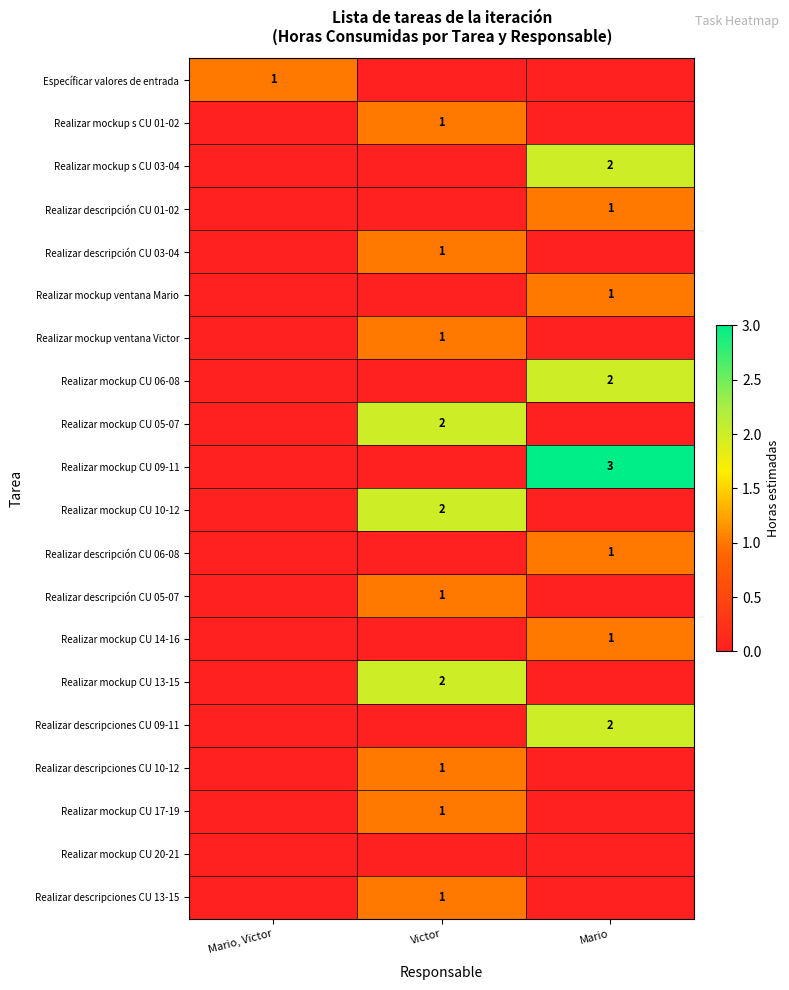

What is the maximum value shown in the chart?

3